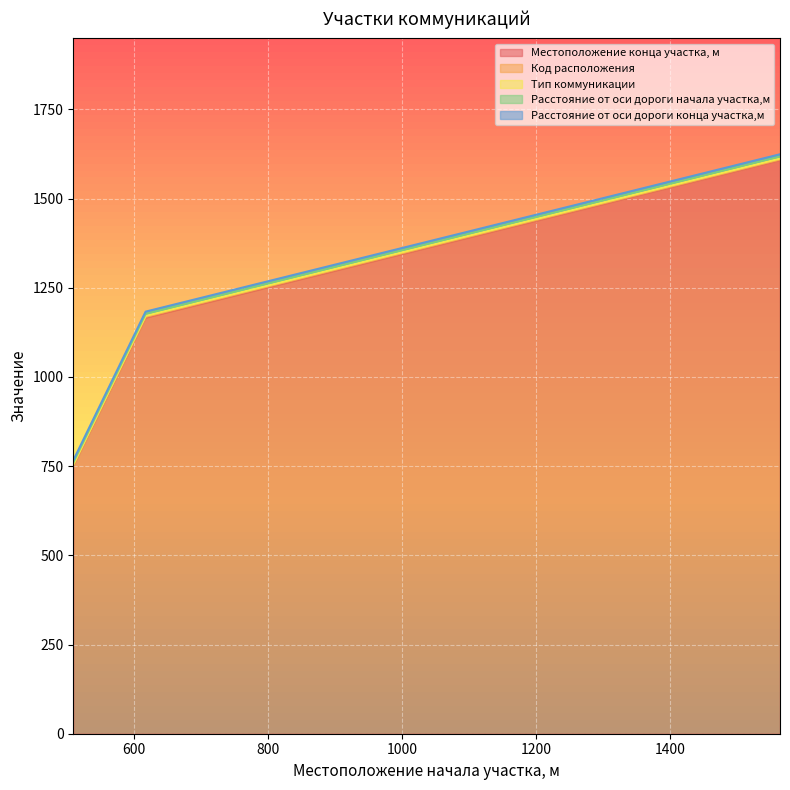

Is it true that Тип коммуникации equals 1 at 1564?

False